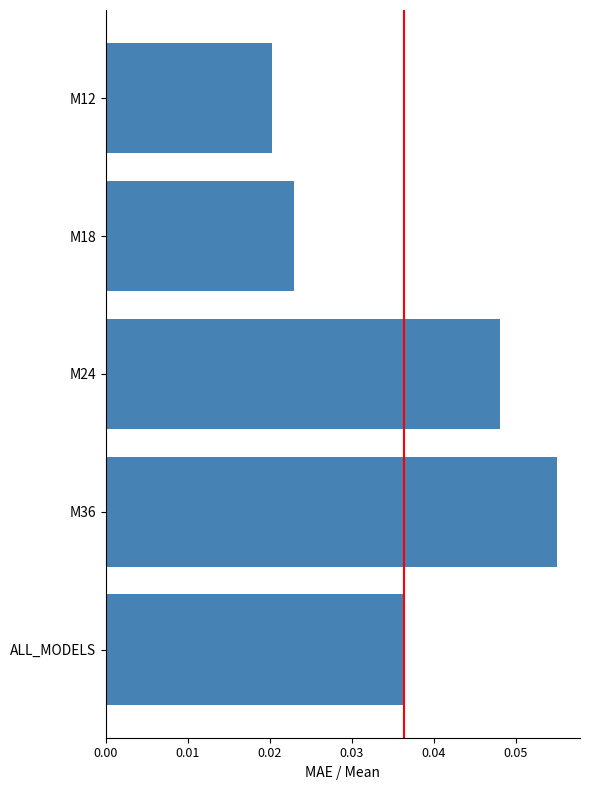

True or false: the data shows 0.0 at M36.

False